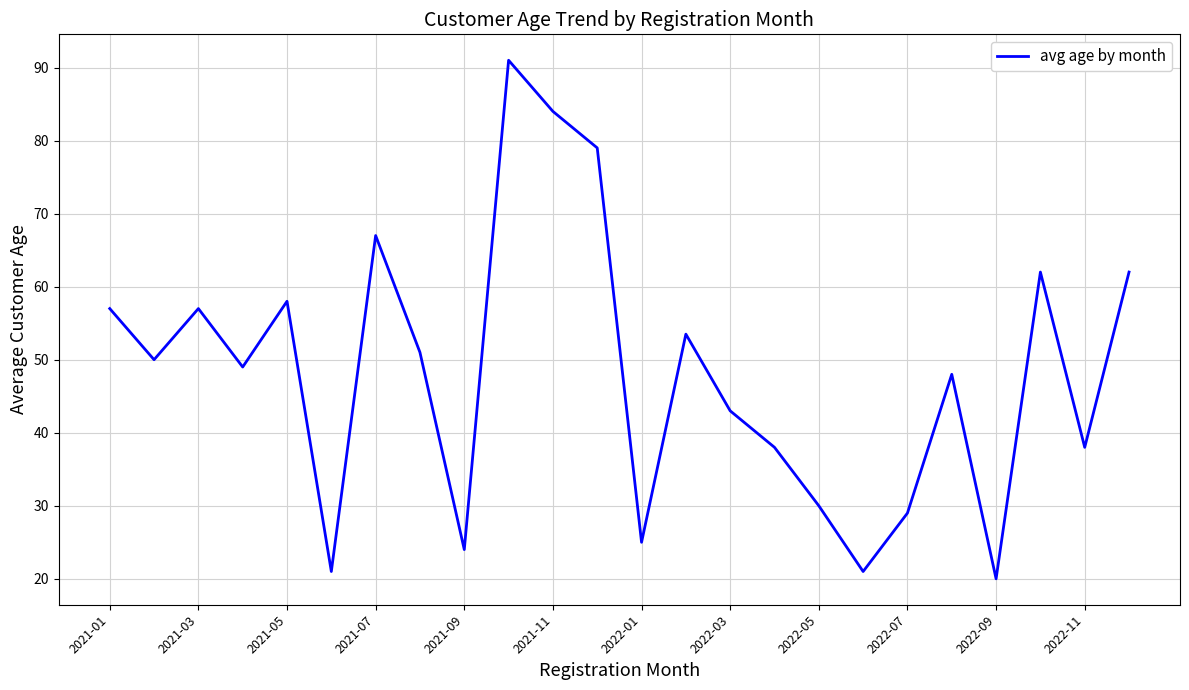

Does the chart display data point markers on the line(s)?

No